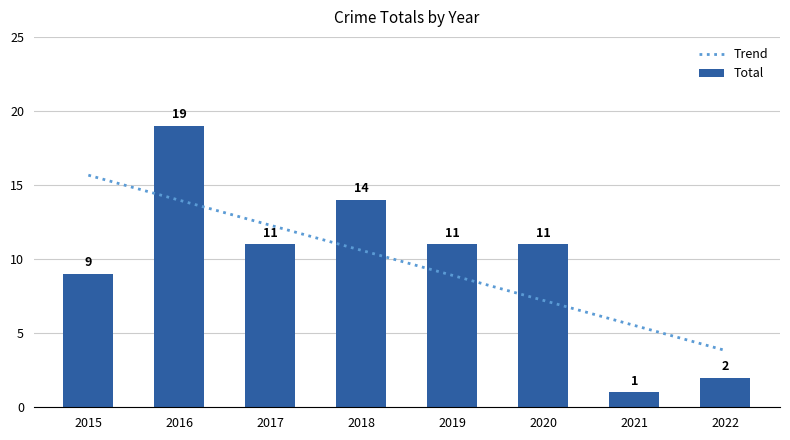

Read the value at 2017.

11